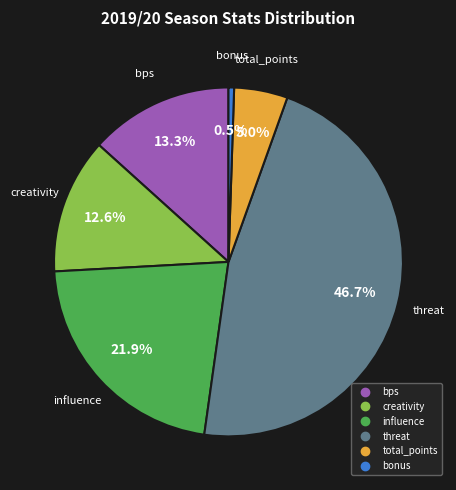

How many slices are in this pie chart?

6